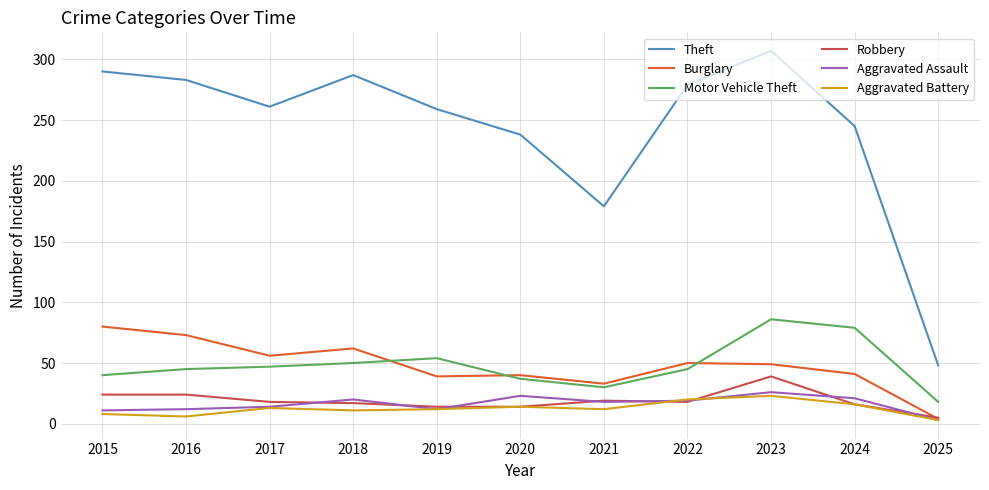

Rank the series by their maximum value, from lowest to highest.

Aggravated Battery, Aggravated Assault, Robbery, Burglary, Motor Vehicle Theft, Theft